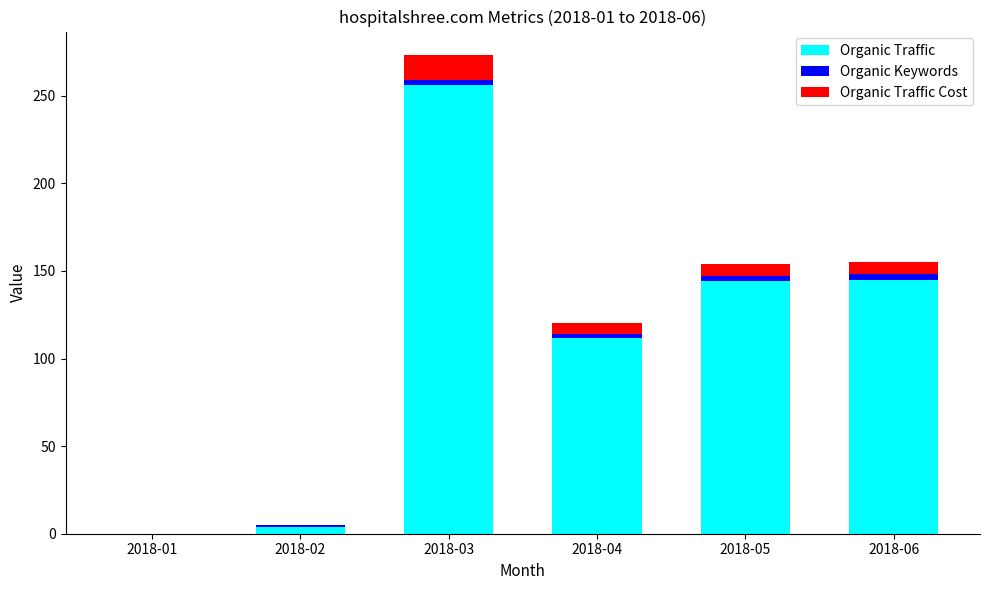

What is the average value of the Organic Traffic series?

110